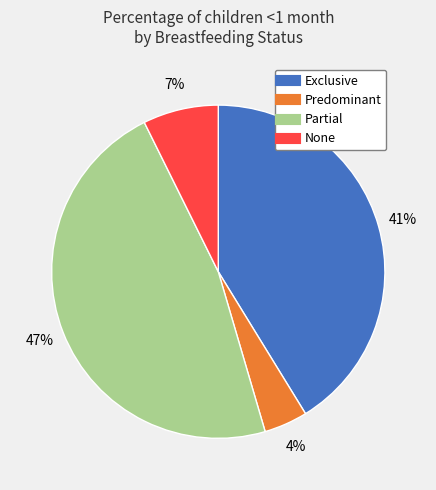

How many segments does this pie chart have?

4